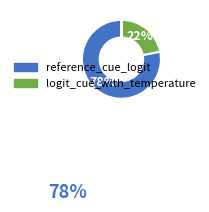

What is the majority slice?

reference_cue_logit